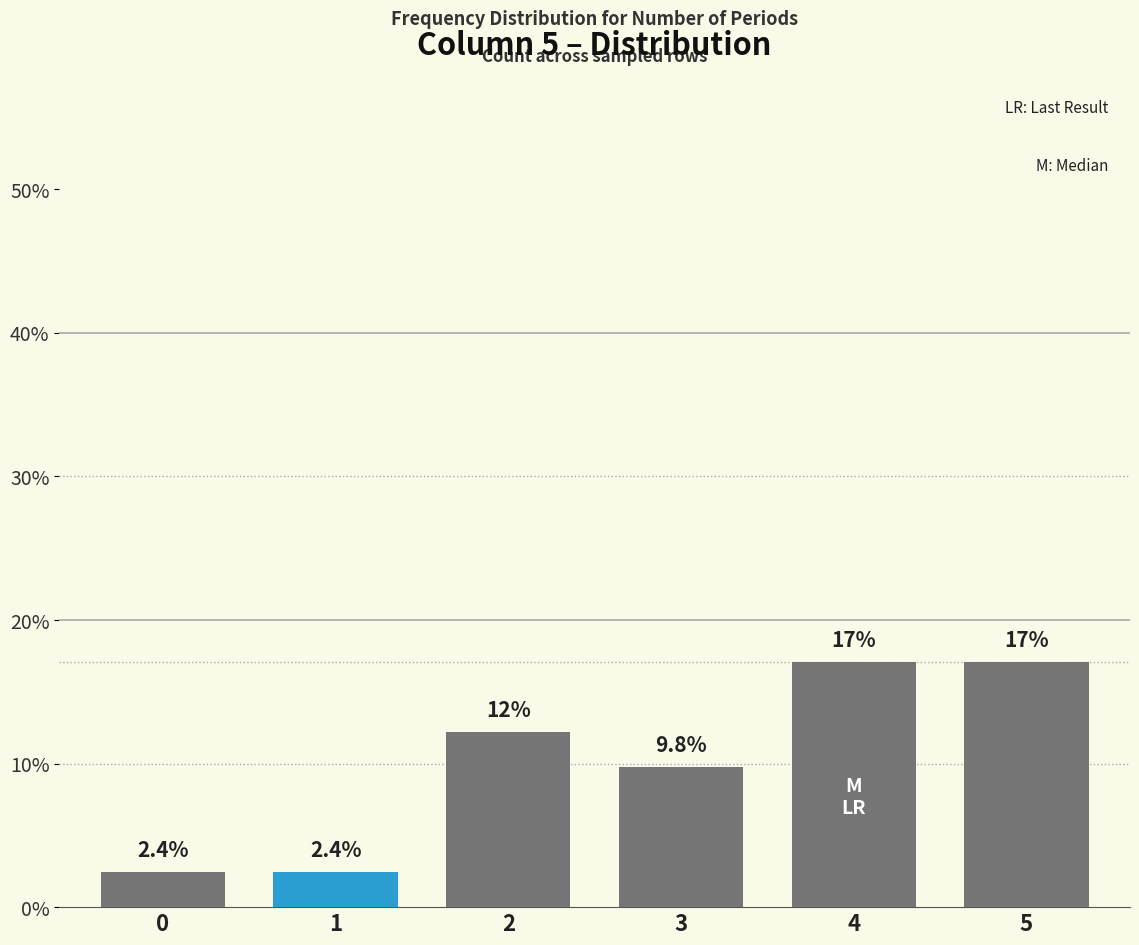

Does the chart contain stacked bars?

No